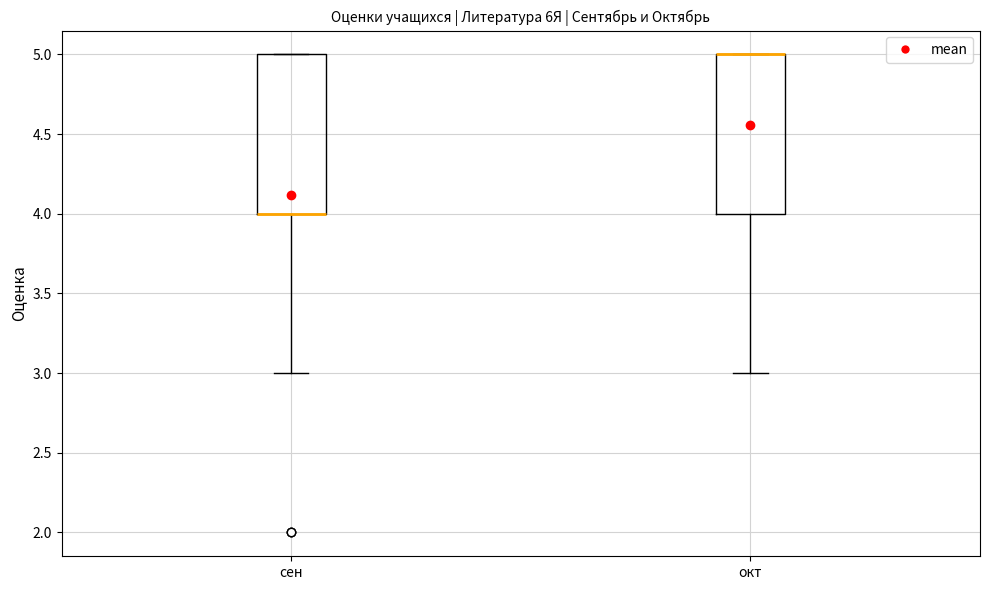

Where does the lower whisker of the box for сен end on the y-axis? The values are not printed on the chart, so give them approximately, as read against the axis.

3